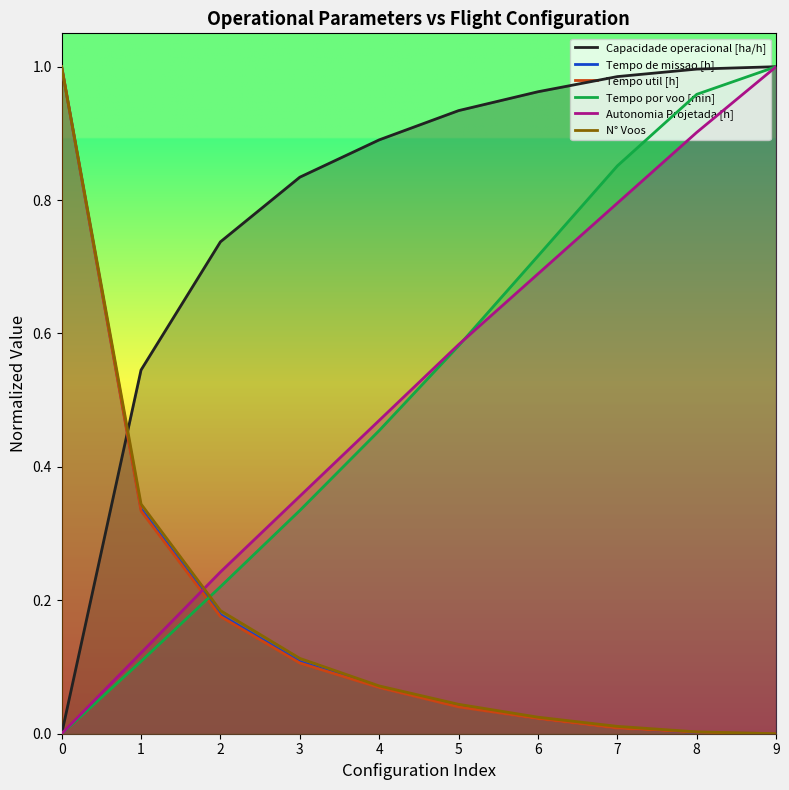

What is the total value across all series at 2?

1.7